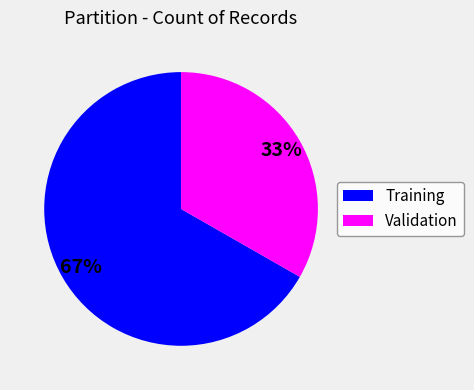

Combined, do Validation and Training account for over 50%?

Yes